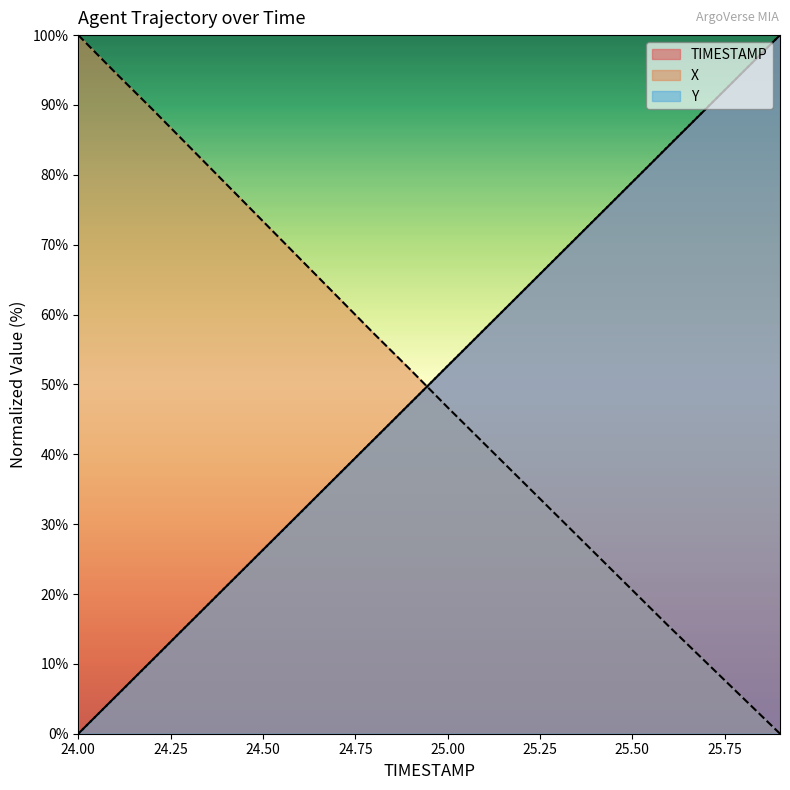

Where is Y nearest to the value 50?

24.9